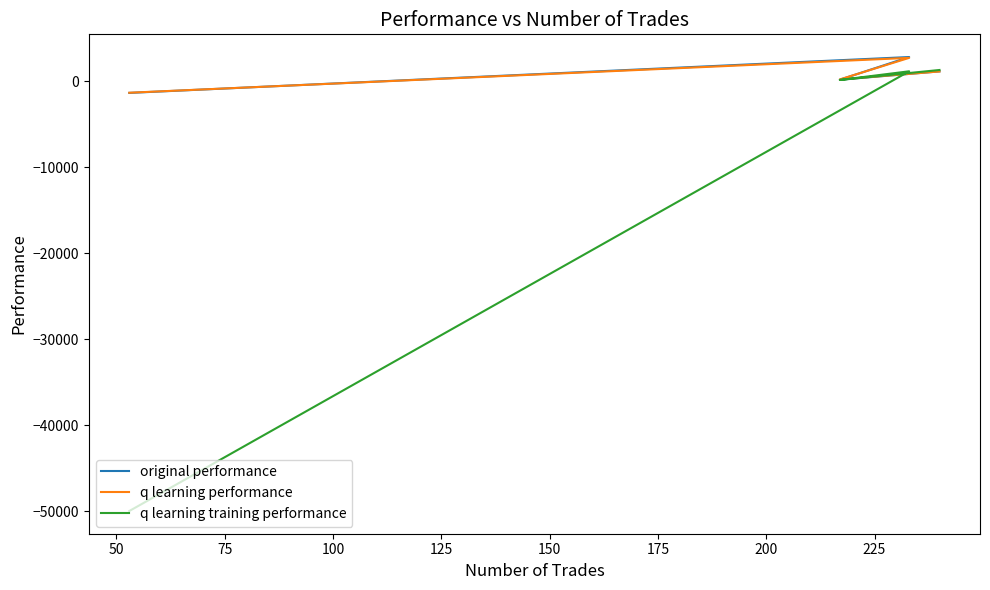

How many negative values does the original performance series have?

1